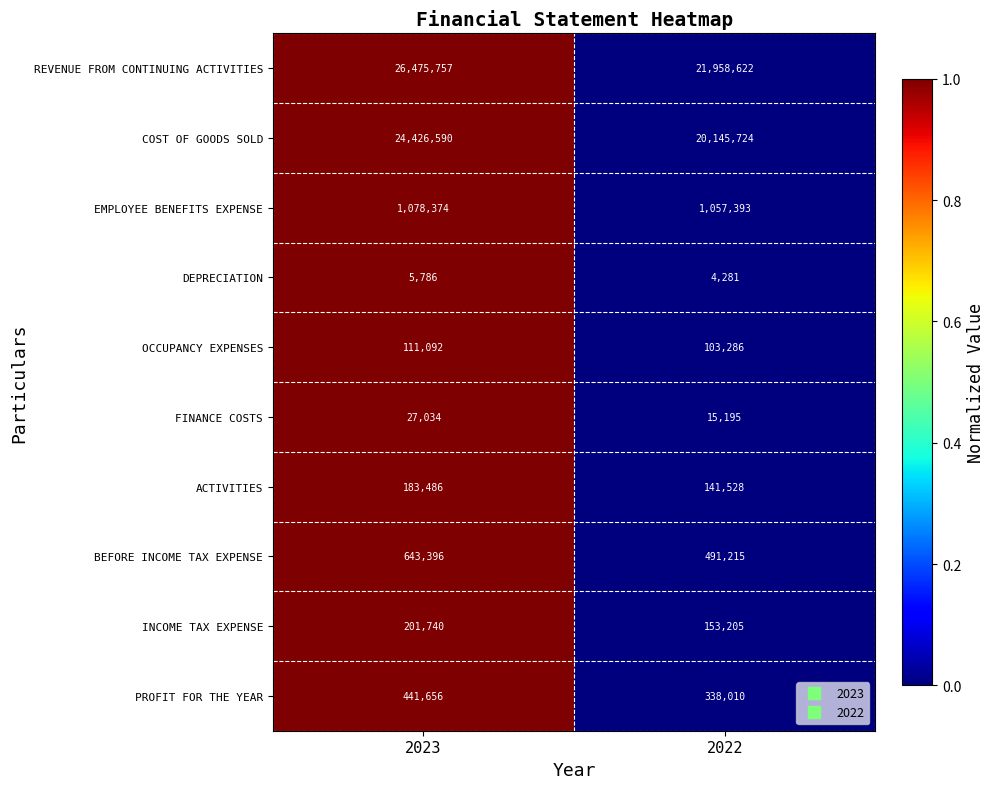

Is the value of EMPLOYEE BENEFITS EXPENSE at 2022 greater than the value of ACTIVITIES at 2023?

Yes